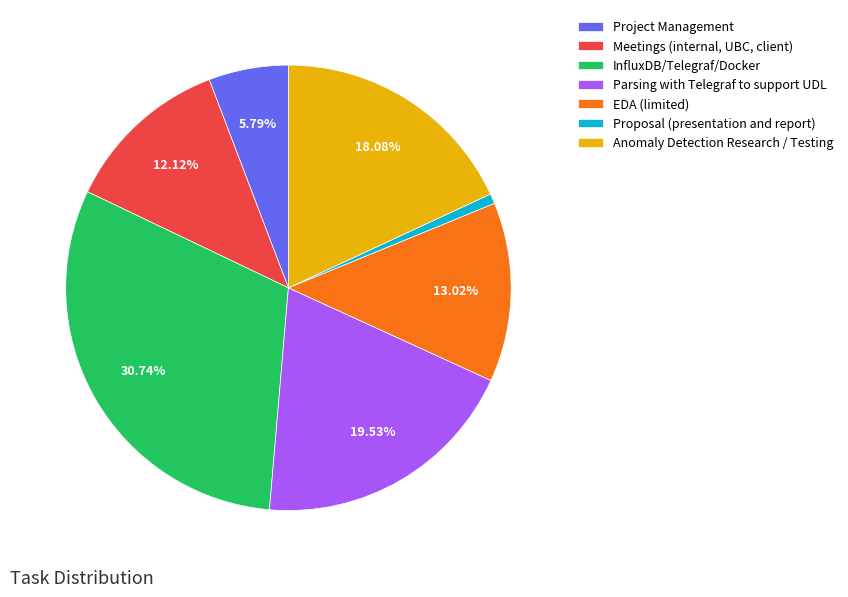

What percentage is the Parsing with Telegraf to support UDL slice, to the nearest percent?

20%